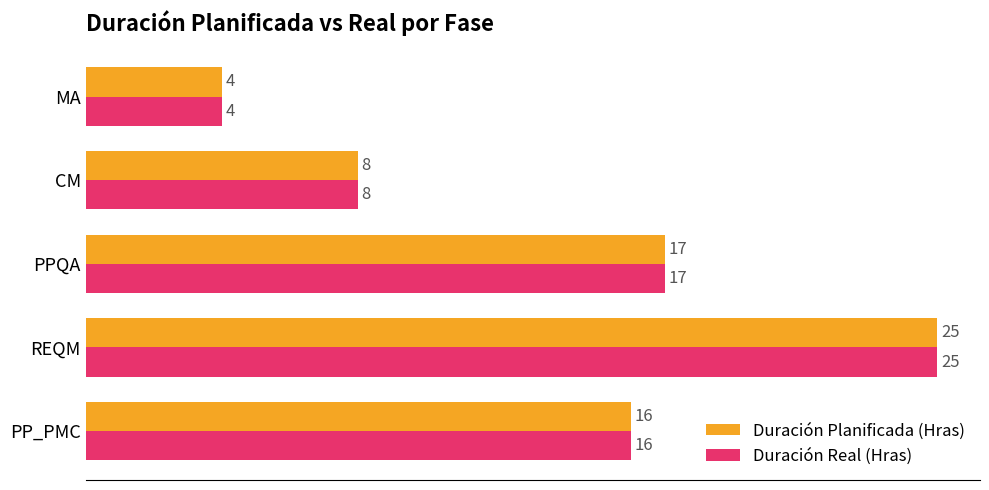

The Duración Real (Hras) series shows 25 at REQM. True or false?

True